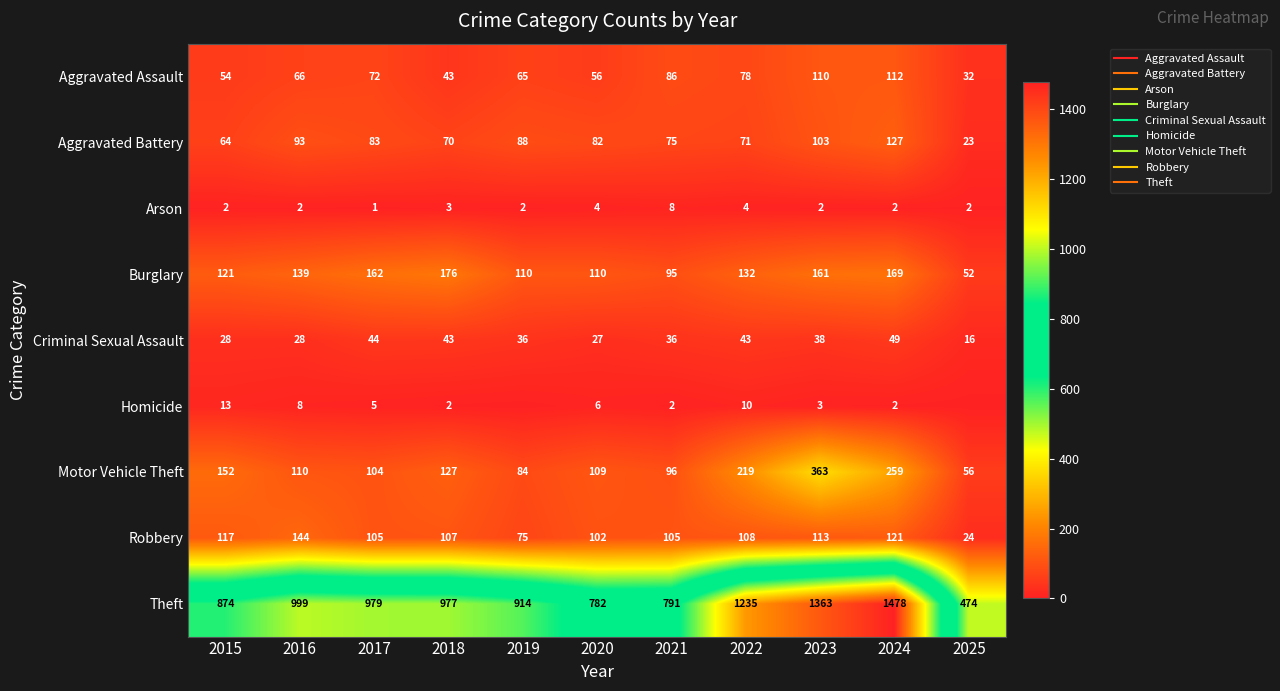

What is the sum of the Criminal Sexual Assault values at 2019 and 2020?

63